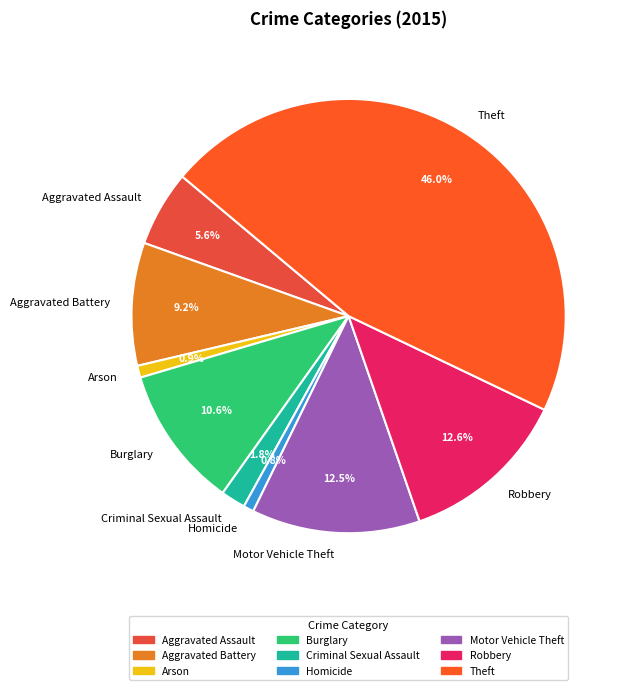

Between Robbery and Criminal Sexual Assault, which is larger?

Robbery